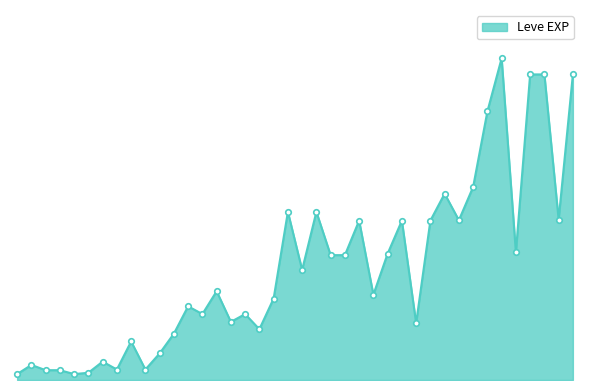

Does the chart have visible grid lines?

No